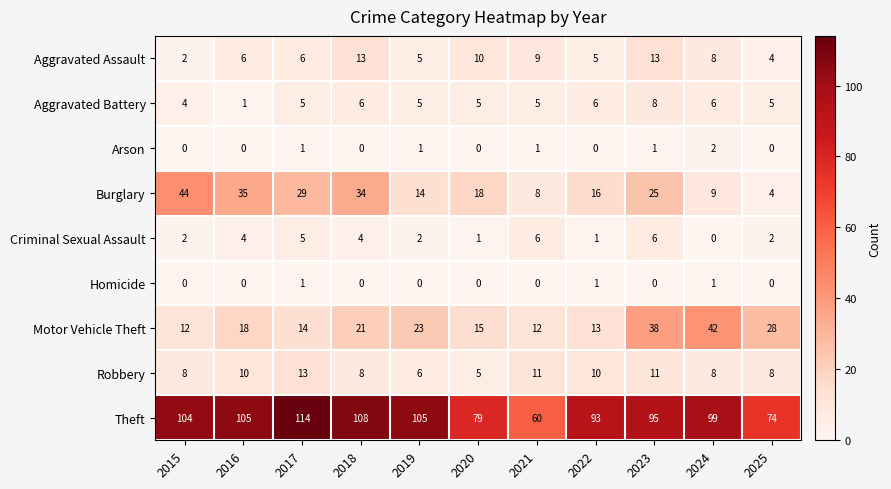

How many distinct data groups are displayed?

9